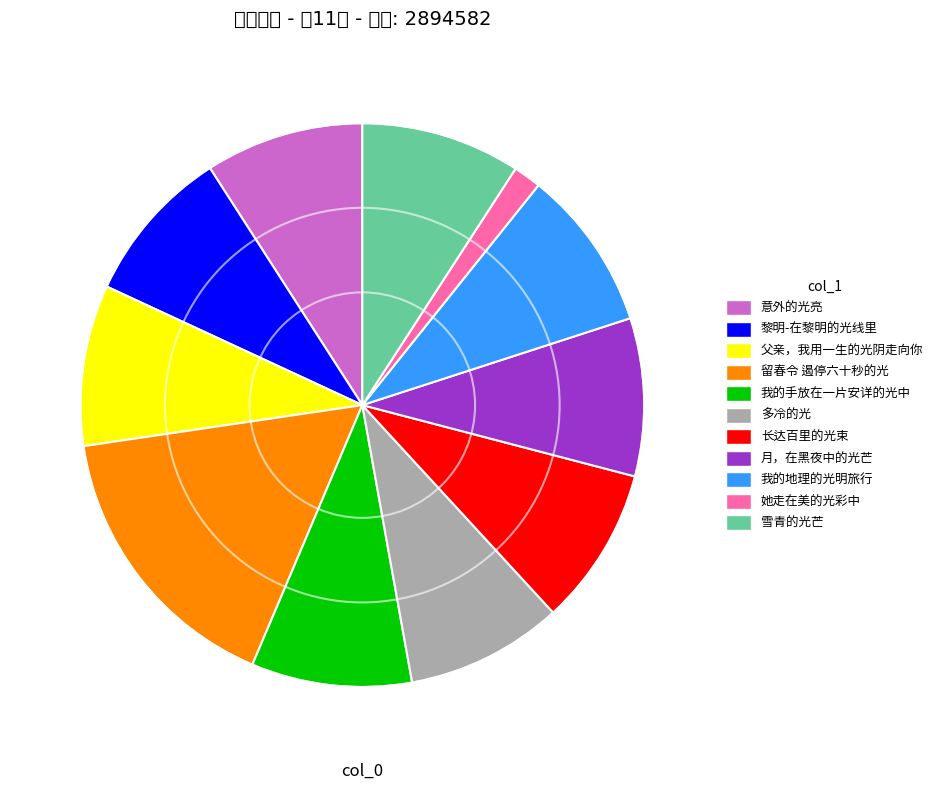

What portion of the pie excludes 月，在黑夜中的光芒?

90.9%